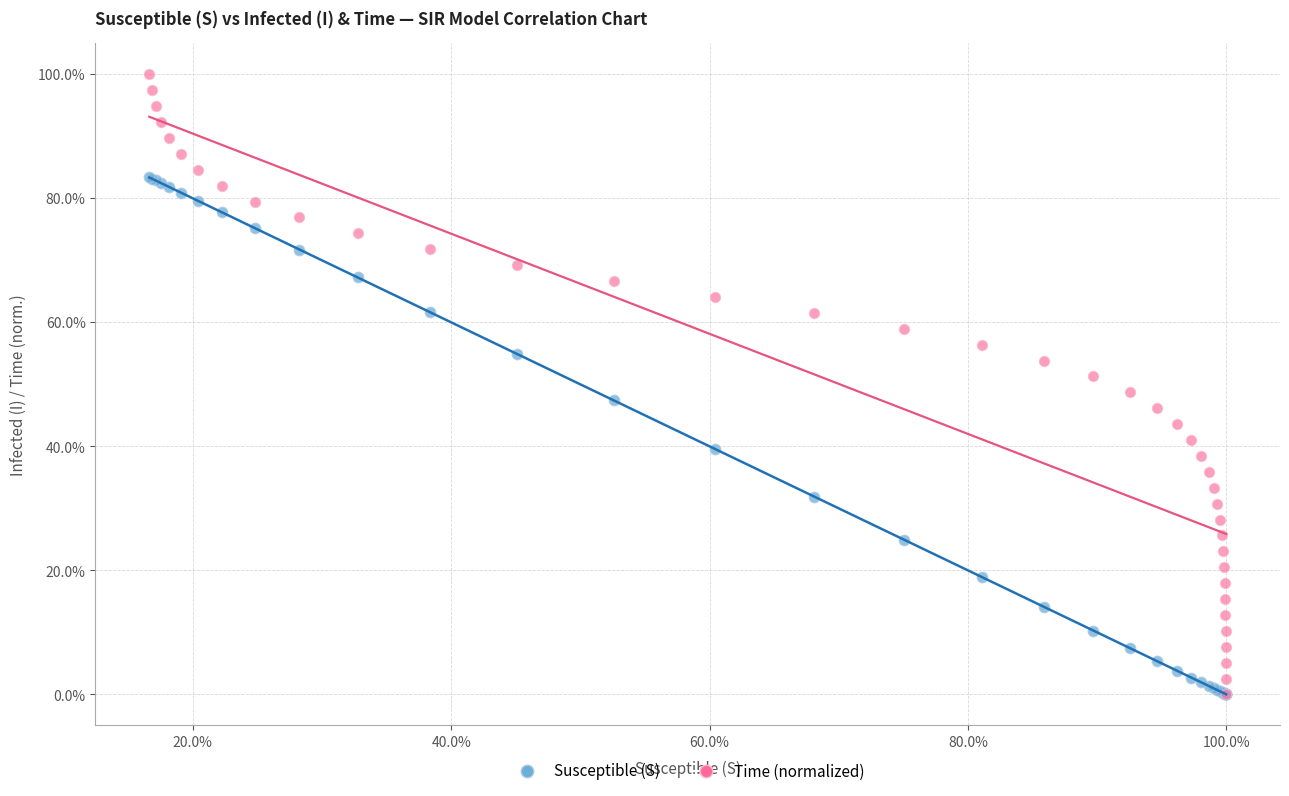

What are all the series names shown in the legend?

Susceptible (S), Time (normalized)